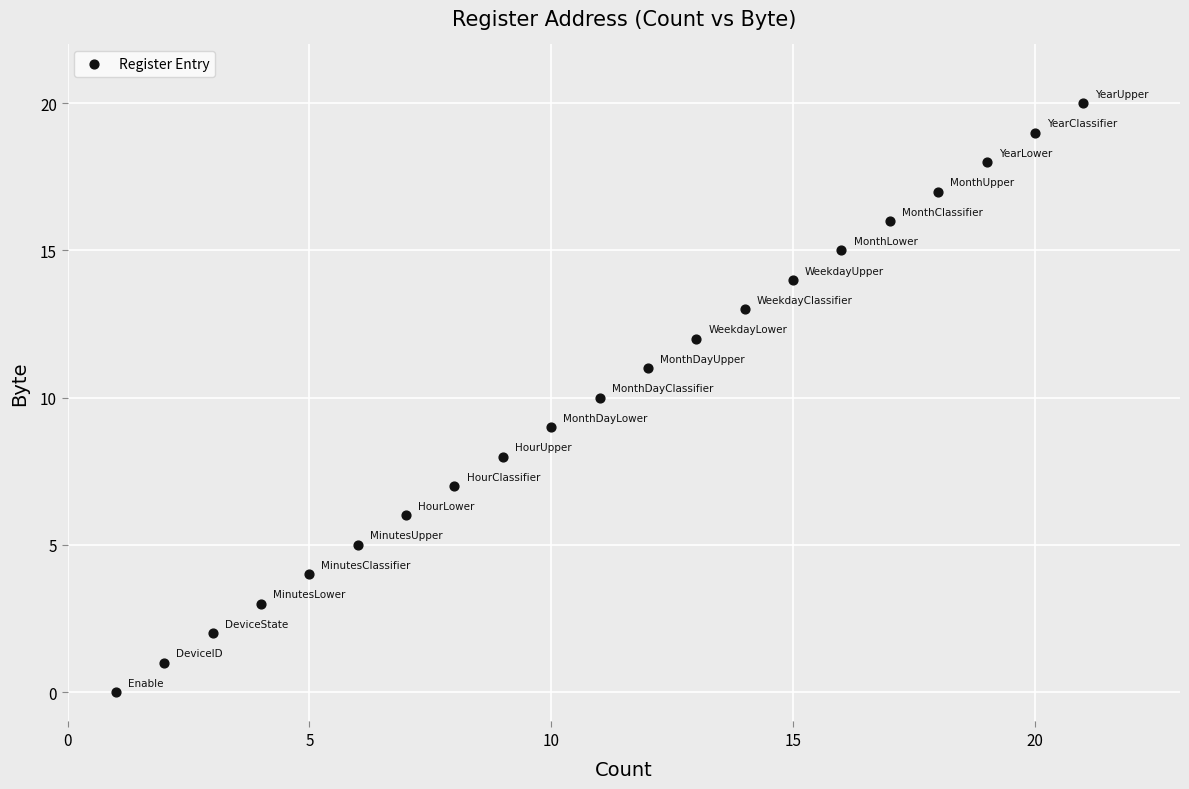

What is the range of Y values (max minus min)?

20